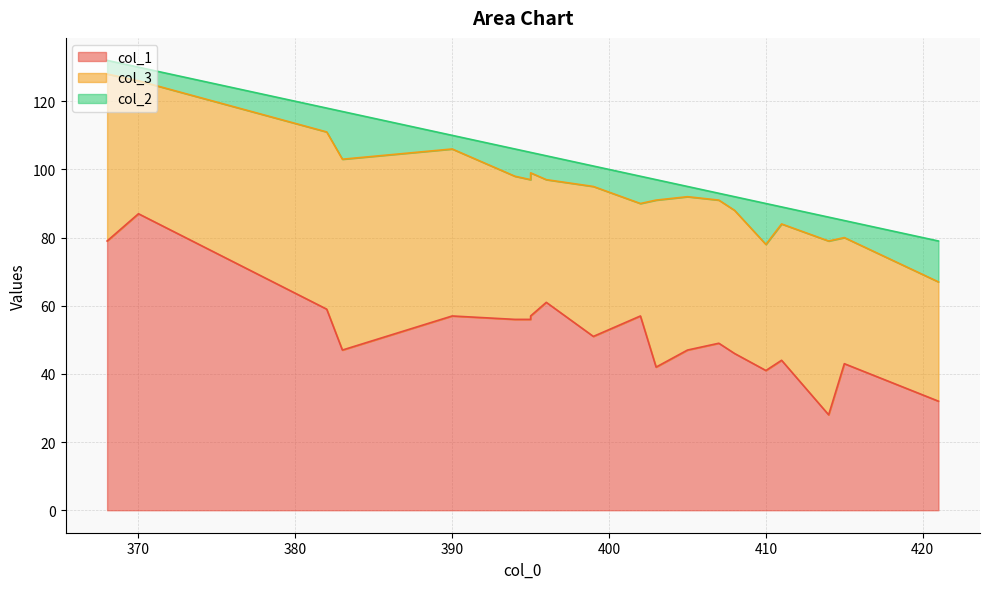

What is the minimum value shown in the chart?

2